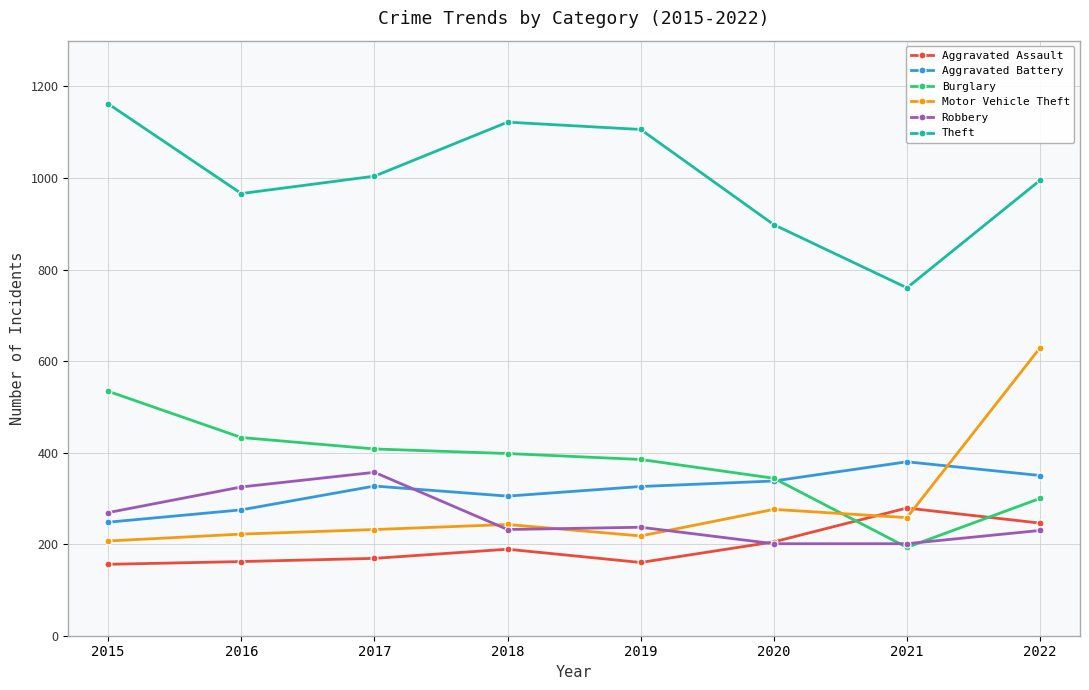

How many interior local valleys does the Theft series have?

2